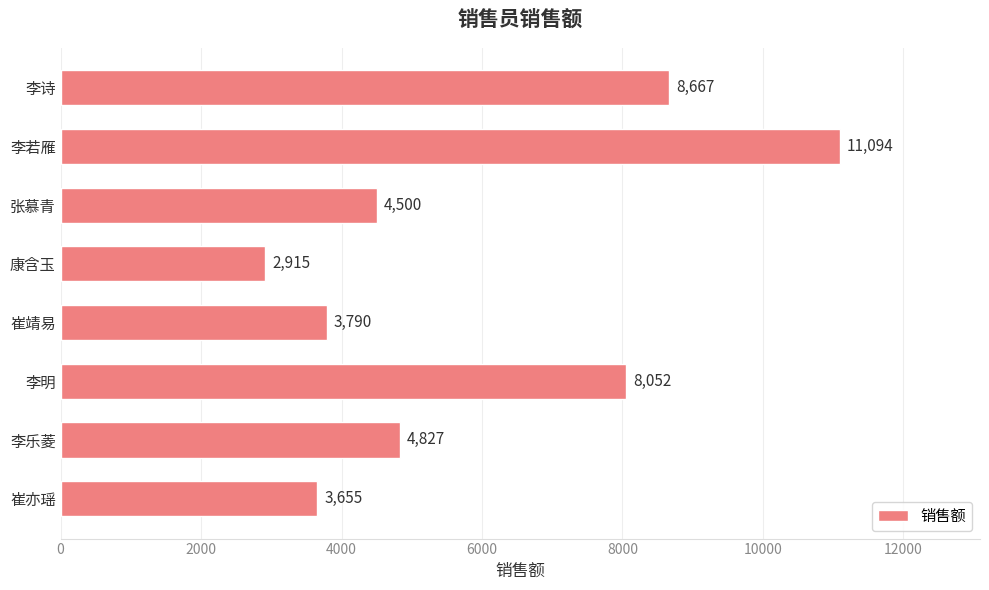

Between 李若雁 and 崔亦瑶, which is larger?

李若雁